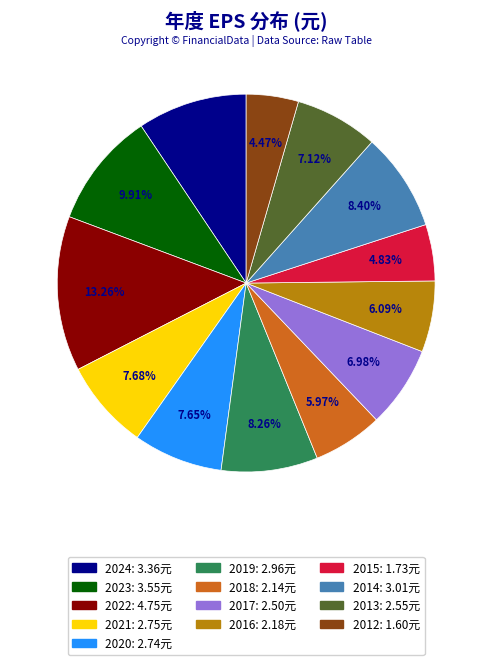

To the nearest percent, what is the average slice percentage?

8%